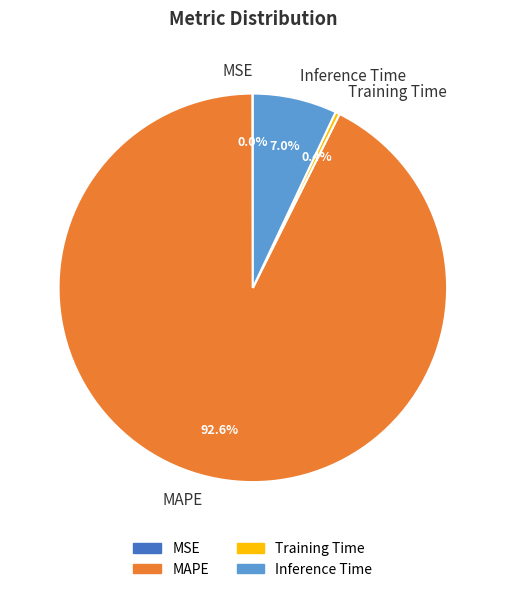

Which category has the biggest portion of the pie?

MAPE